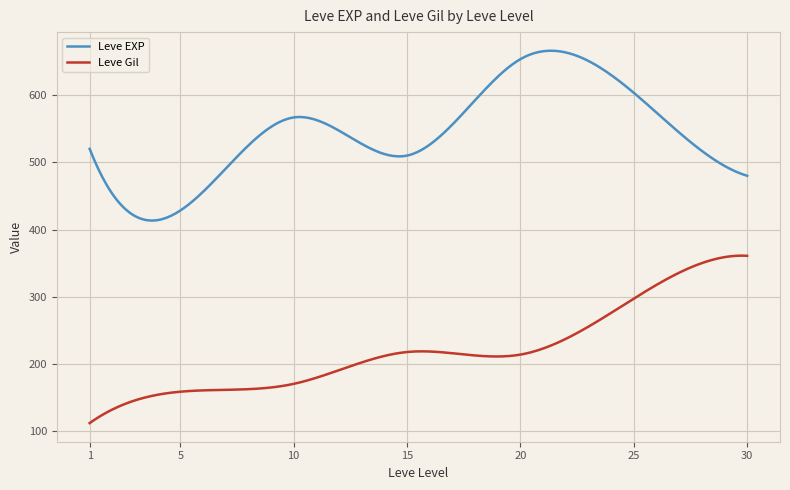

Is this an area chart (filled region under the line)?

No